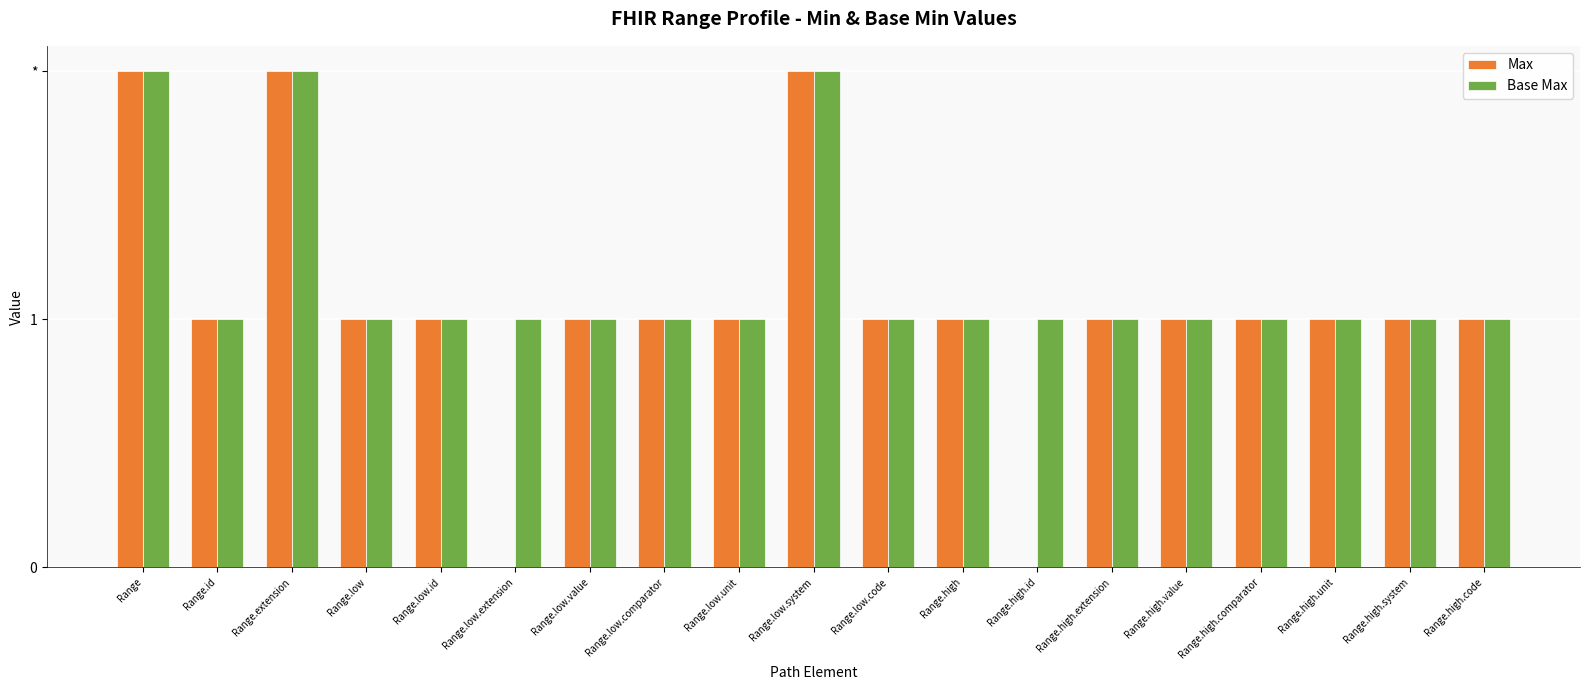

Rank the categories by Max value from lowest to highest.

Range.low.extension, Range.high.id, Range.id, Range.low, Range.low.id, Range.low.value, Range.low.comparator, Range.low.unit, Range.low.code, Range.high, Range.high.extension, Range.high.value, Range.high.comparator, Range.high.unit, Range.high.system, Range.high.code, Range, Range.extension, Range.low.system